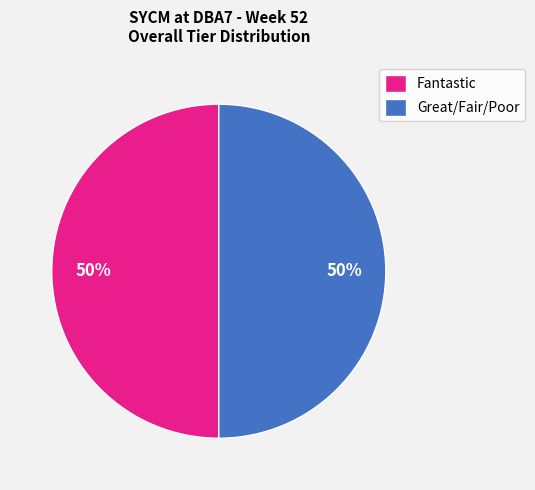

To the nearest percent, what is the difference between the largest and smallest slice percentages?

0%